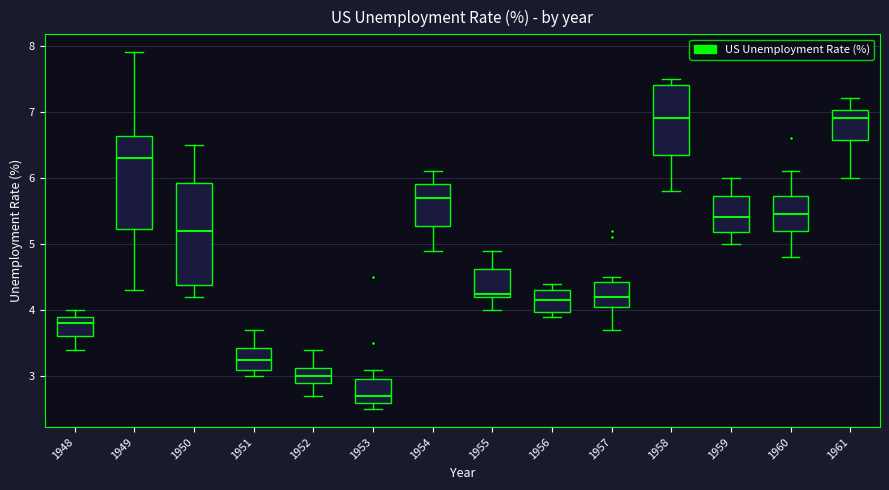

Which box is the tallest, from its lower edge to its upper edge?

1950